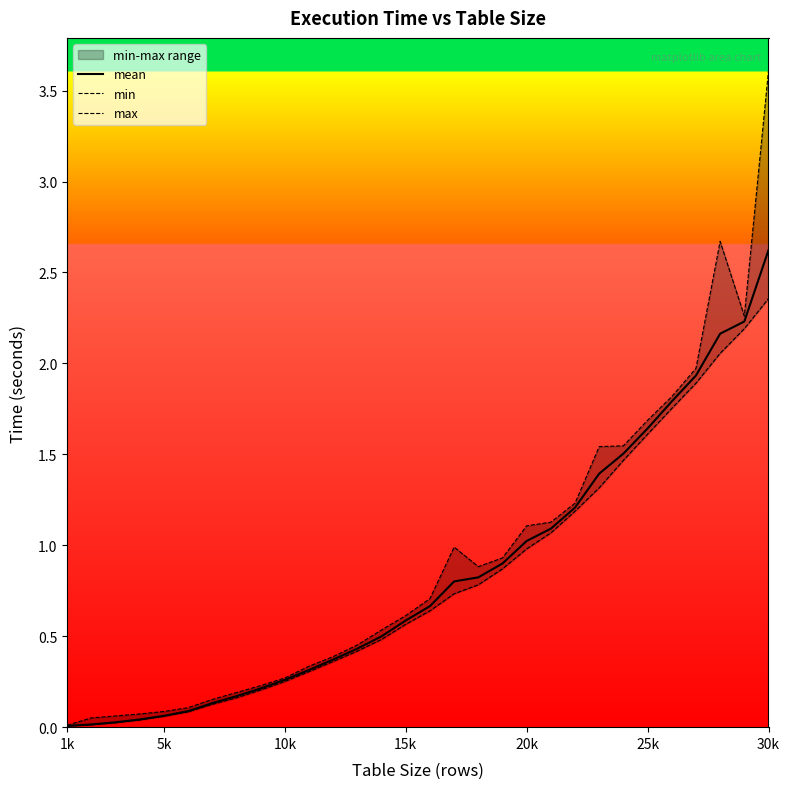

What is the highest value of the mean series?

2.6